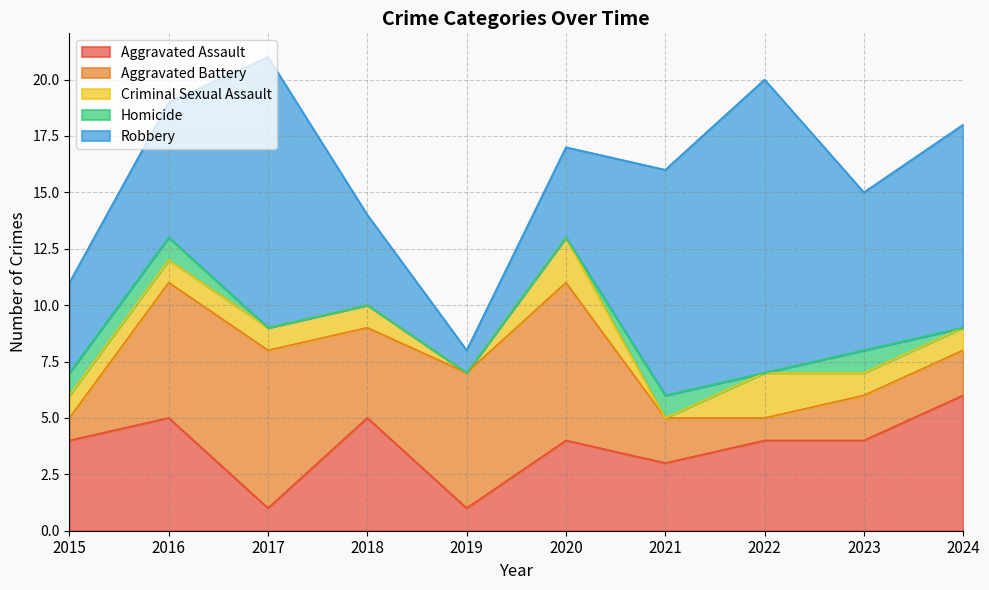

Which series has the largest total across all categories?

Robbery